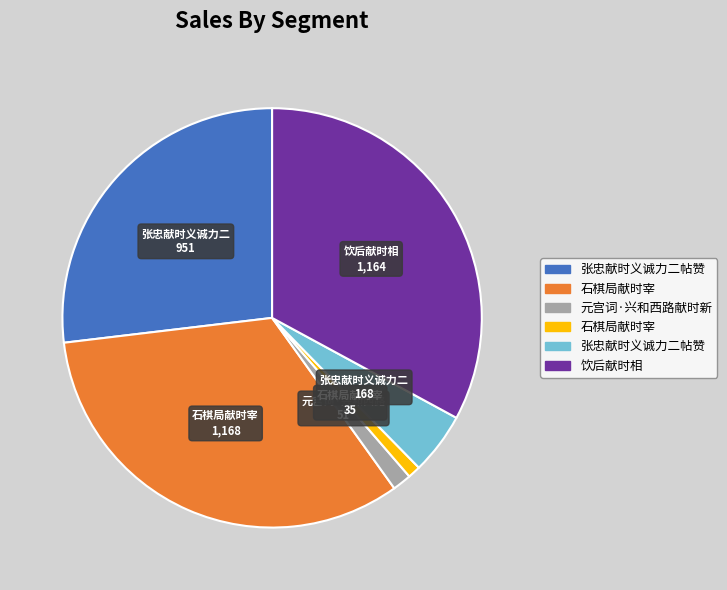

Is there any slice that represents more than half of the pie?

No